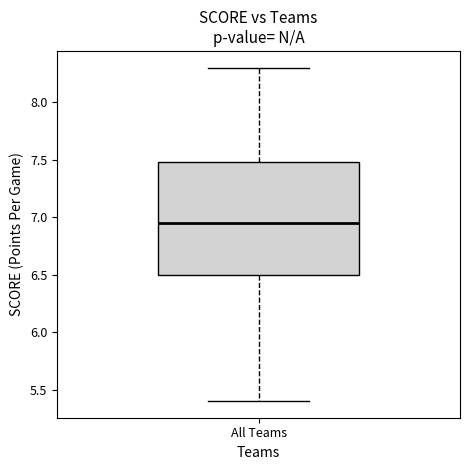

Read this box plot against the y-axis: the position of the median line, the range covered by the box, and the ends of both whiskers. The values are not printed on the chart, so give them approximately, as read against the axis.

median 6.95, box 6.50 to 7.50, whiskers 5.40 to 8.30